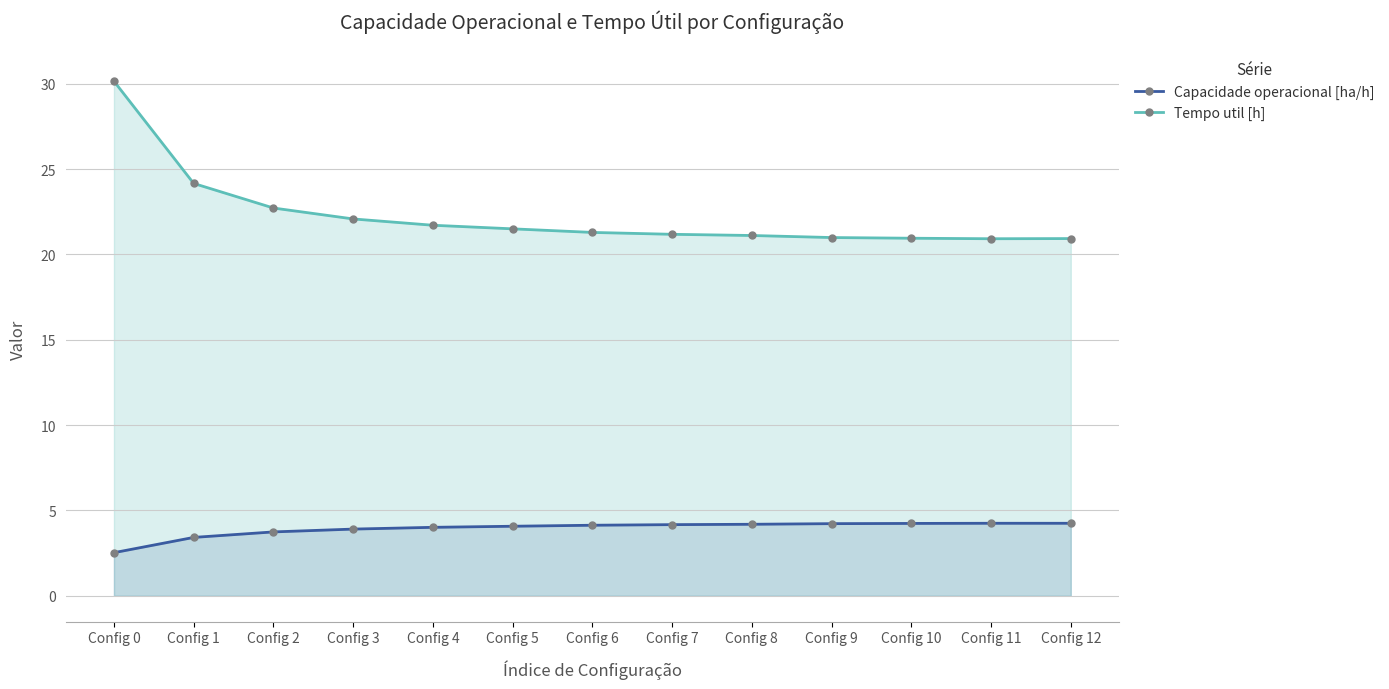

At how many categories does at least one series exceed 16?

13